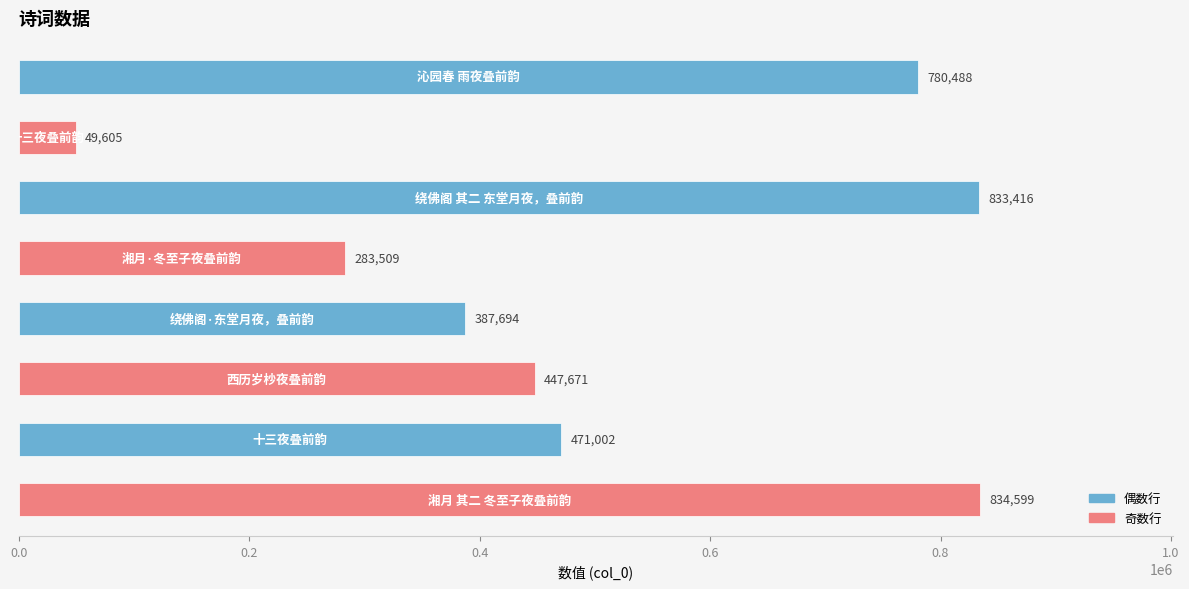

What is the average value?

510998